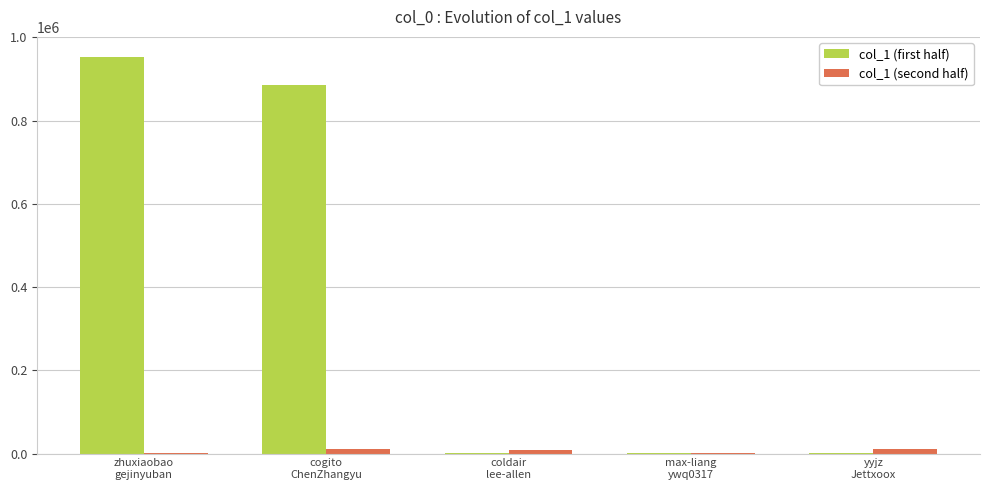

What is the maximum value shown in the chart?

953556